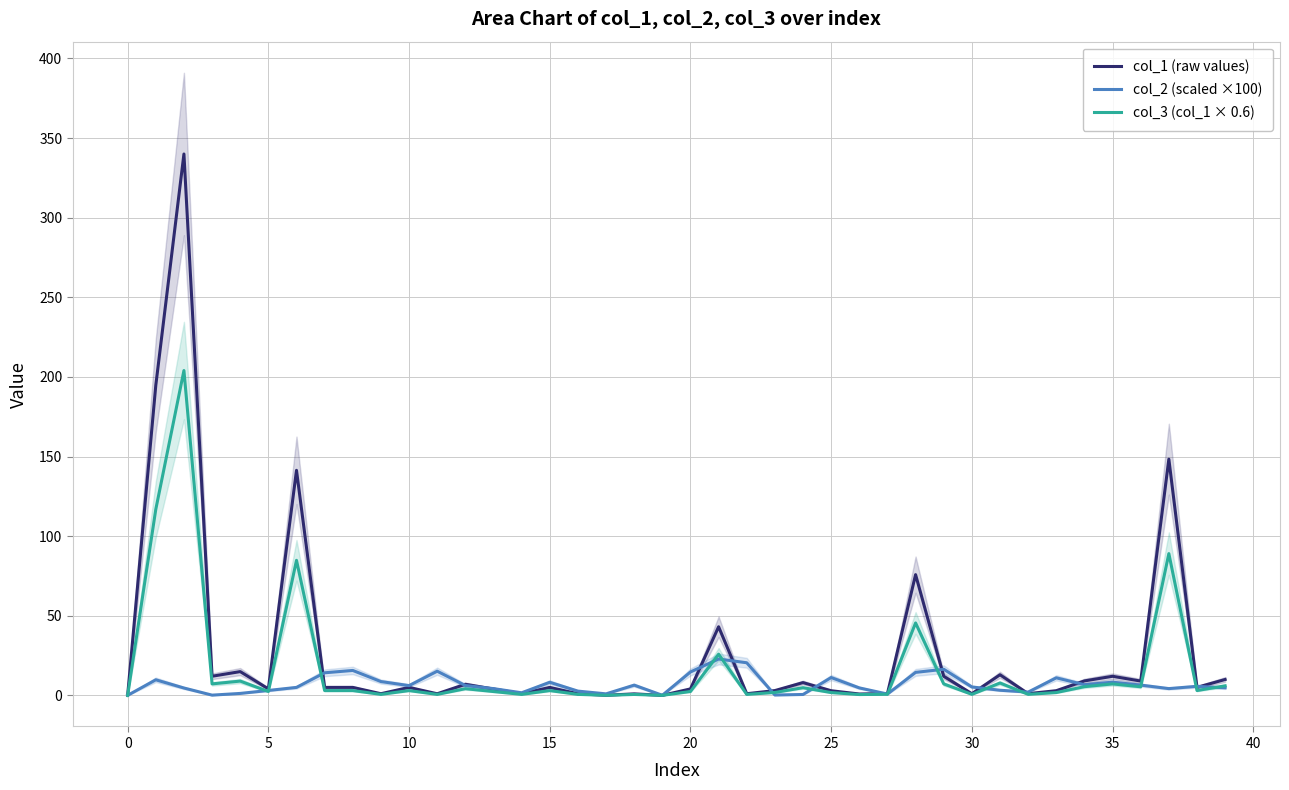

What is the approximate value of col_3 (col_1 × 0.6) at 30?

0.6